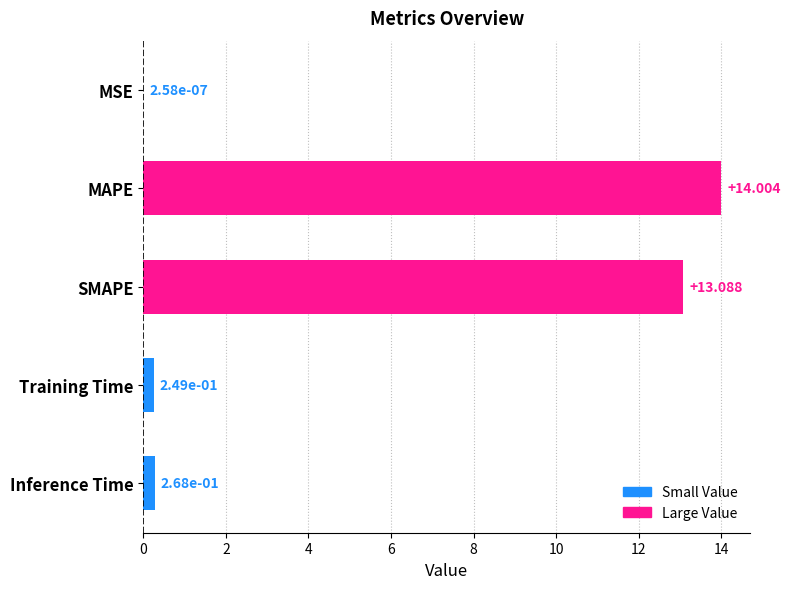

Are the bars grouped side by side (vs. stacked)?

No